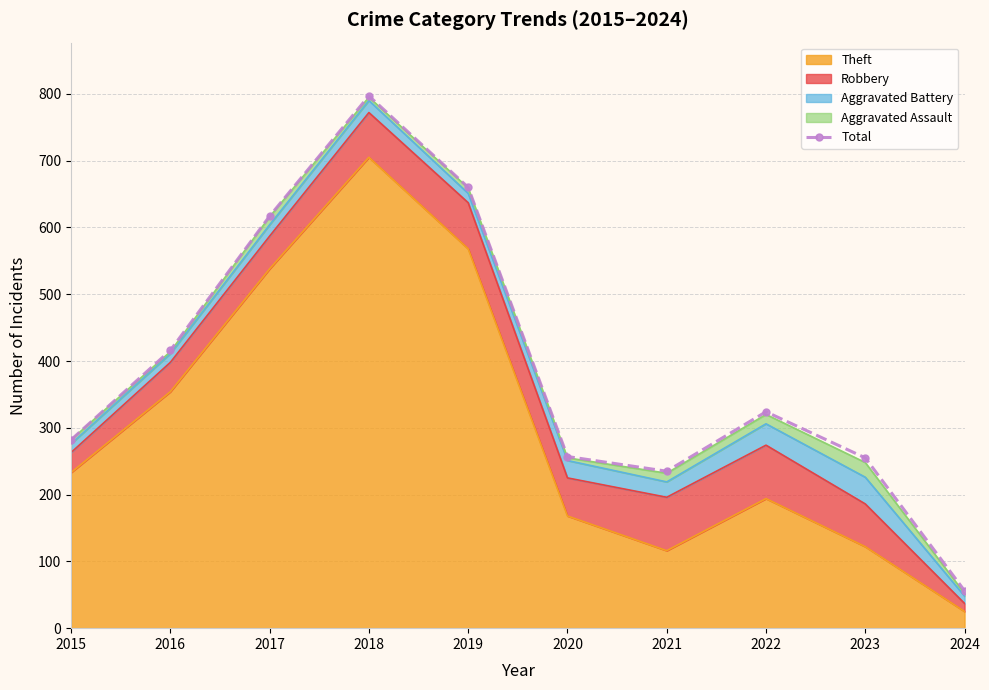

At which category does the data reach its first local peak?

2018